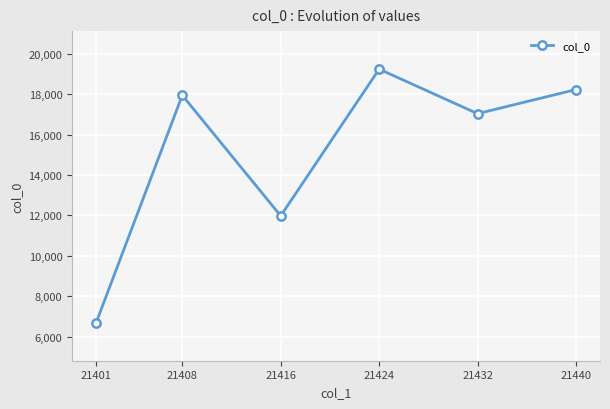

What is the value of the 4th point from the left?

19233